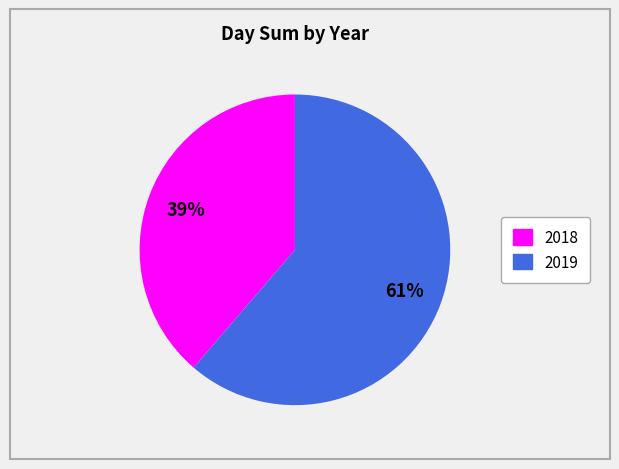

Does 2018 account for over 50% of the chart?

No